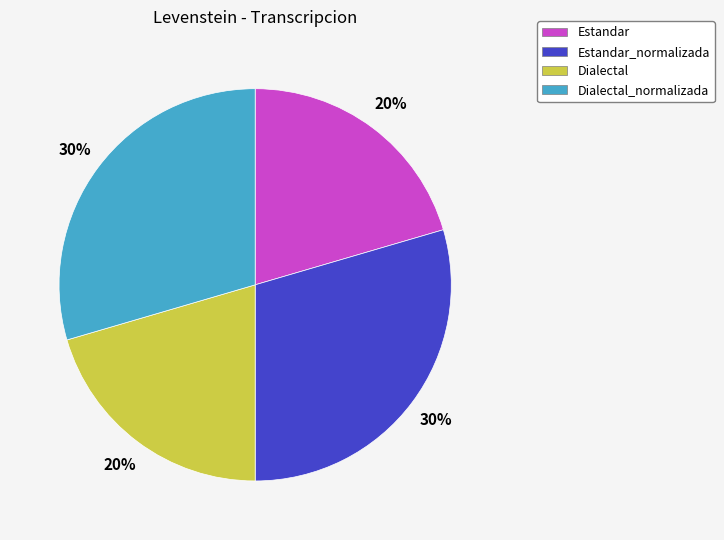

Between Dialectal_normalizada and Estandar, which is larger?

Dialectal_normalizada